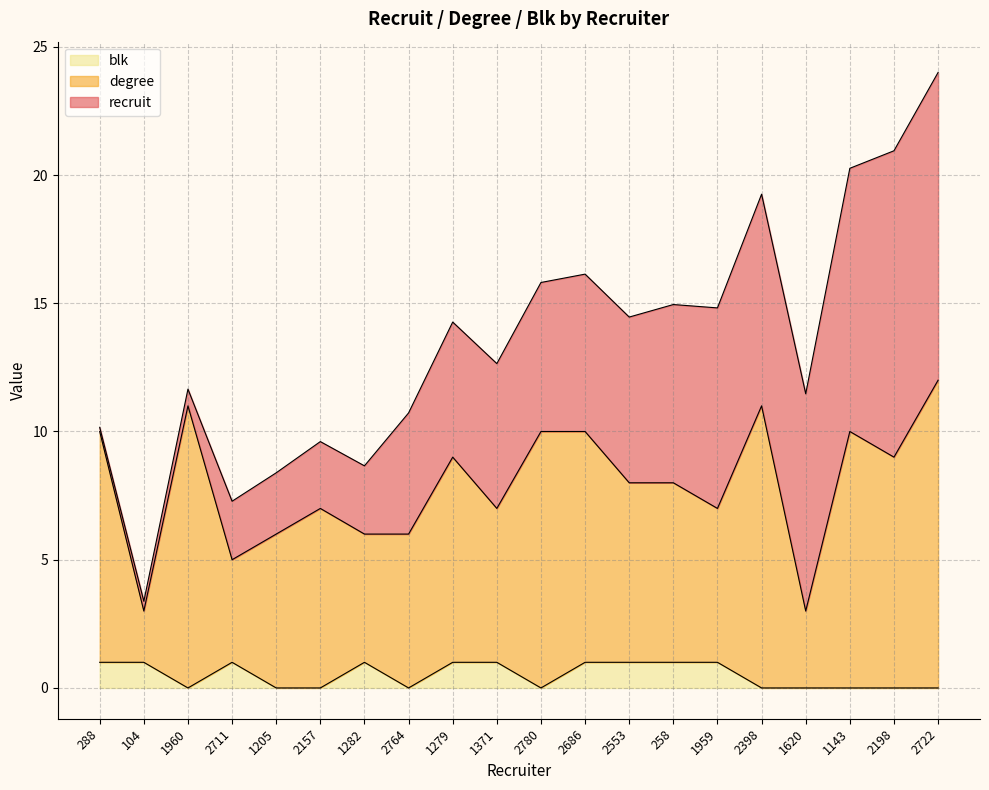

What is the maximum value for blk?

1.0